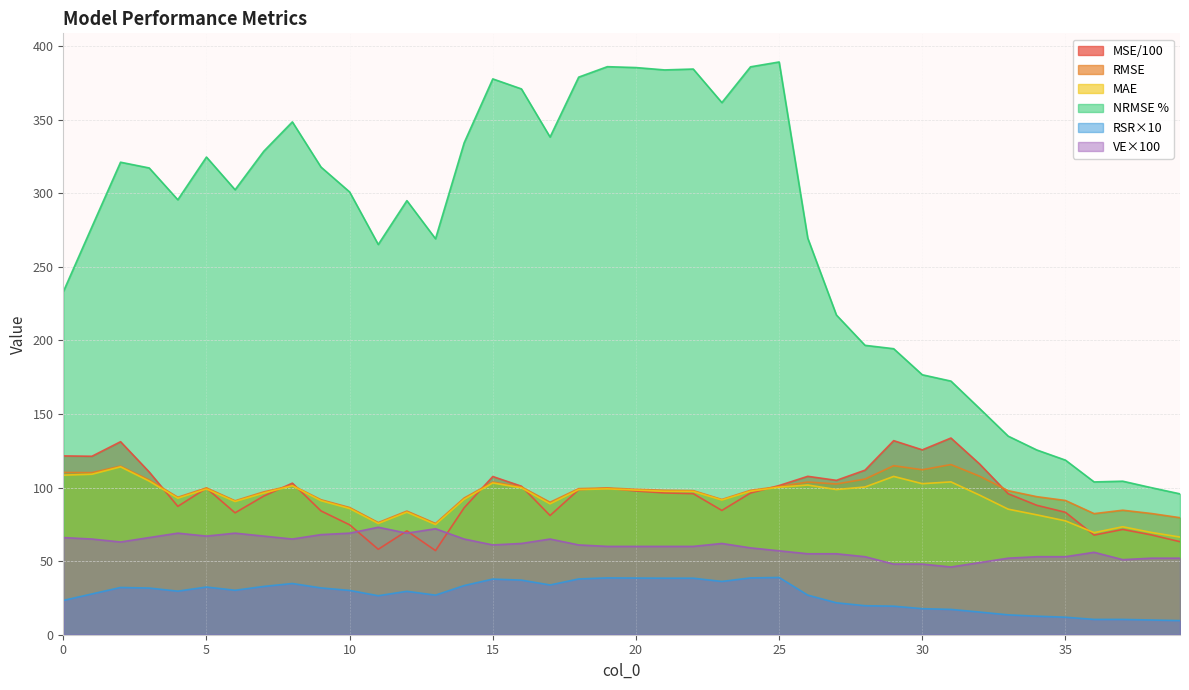

How many data points in MSE are above 96?

21